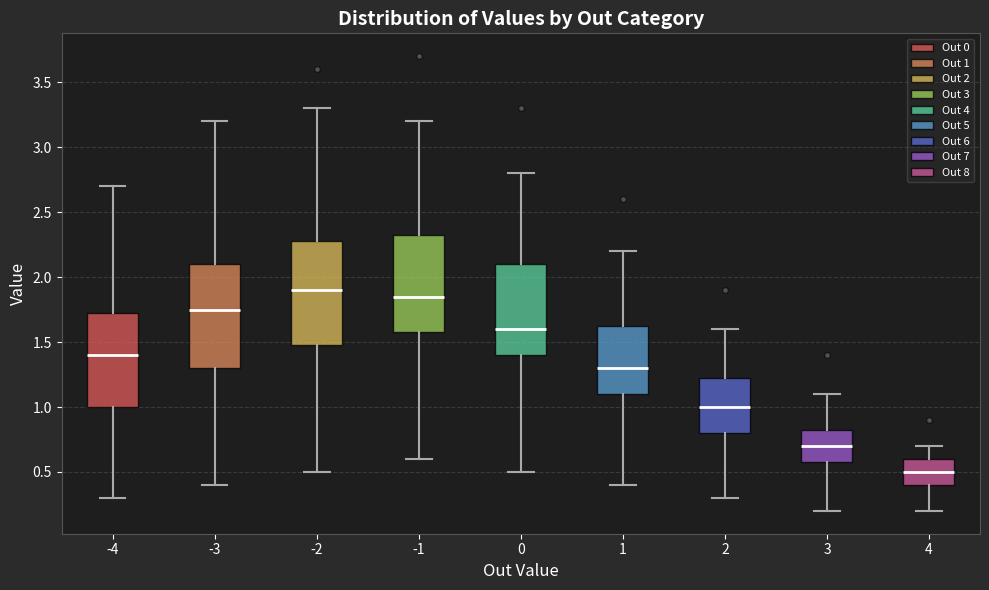

Where is the lower edge of the box at x = 1 on the y-axis? The values are not printed on the chart, so give them approximately, as read against the axis.

1.10